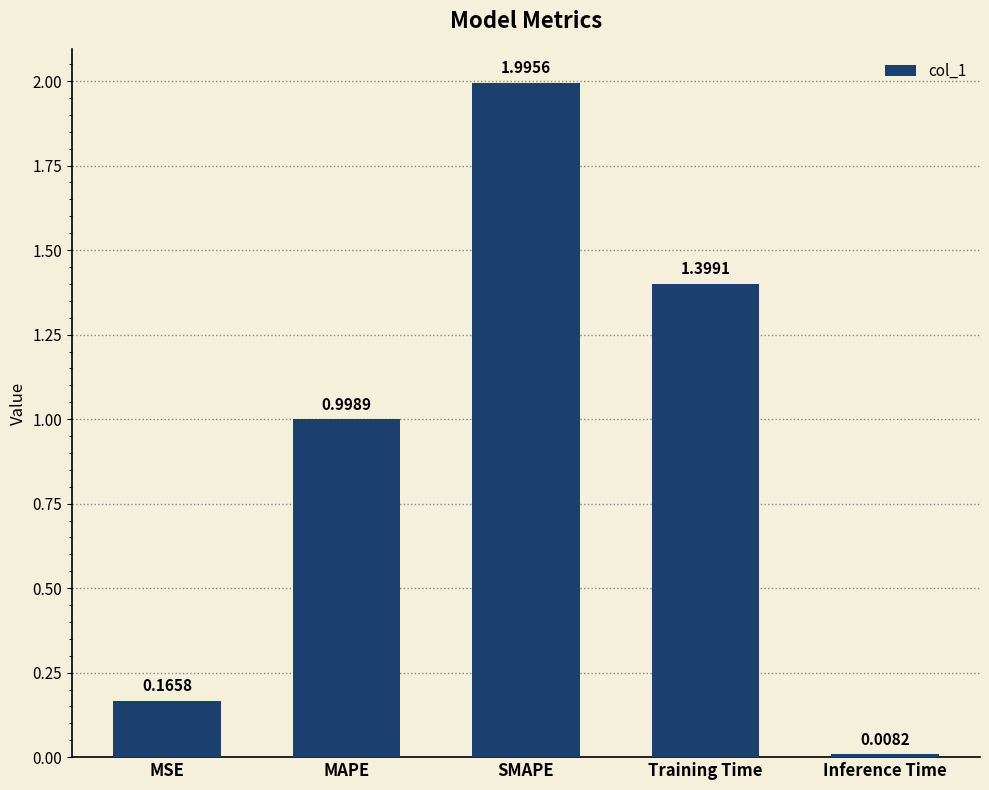

Which label corresponds to the smallest value in the chart?

Inference Time